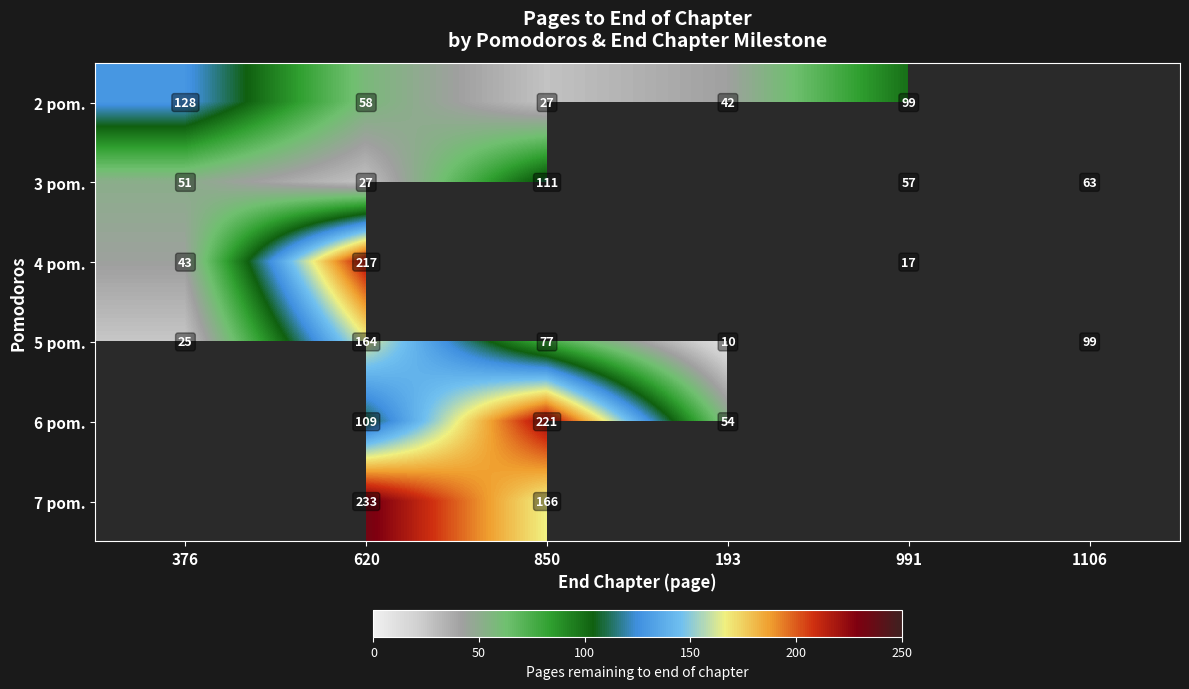

What is the difference between the highest and lowest values at 620?

206